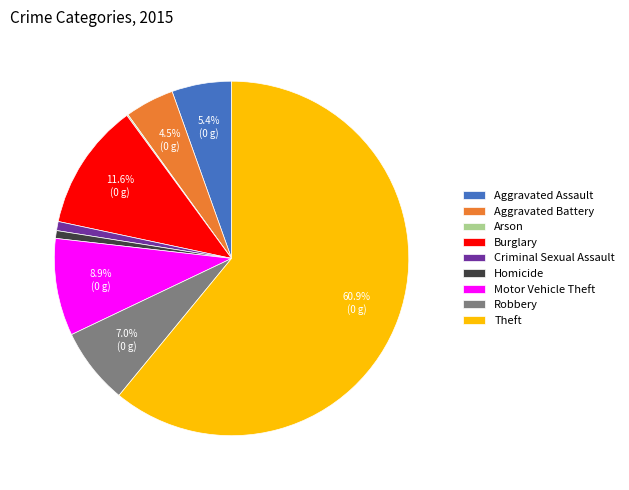

To the nearest percent, what percentage of the pie is Robbery?

7%